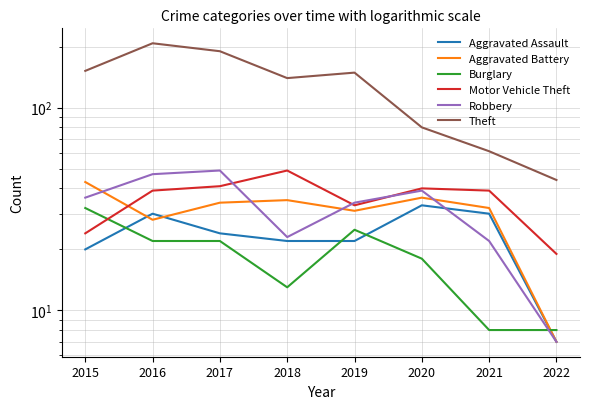

At which category is the sum across all series the highest?

2016